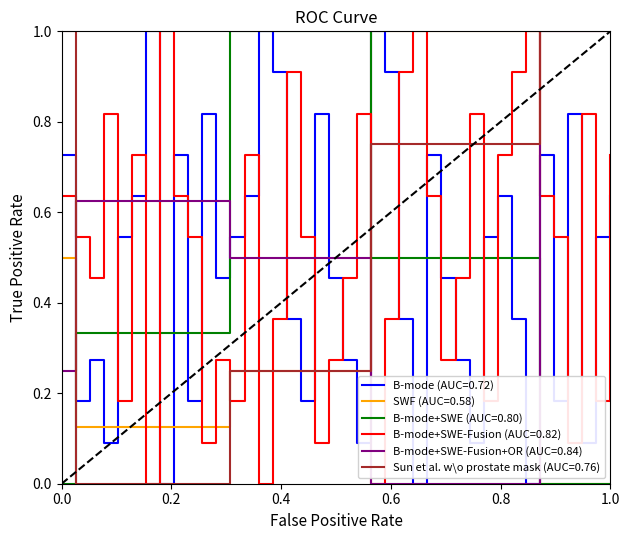

Which series ends up on top after the final intersection of B-mode+SWE-Fusion (AUC=0.82) and B-mode (AUC=0.72)?

B-mode+SWE-Fusion (AUC=0.82)